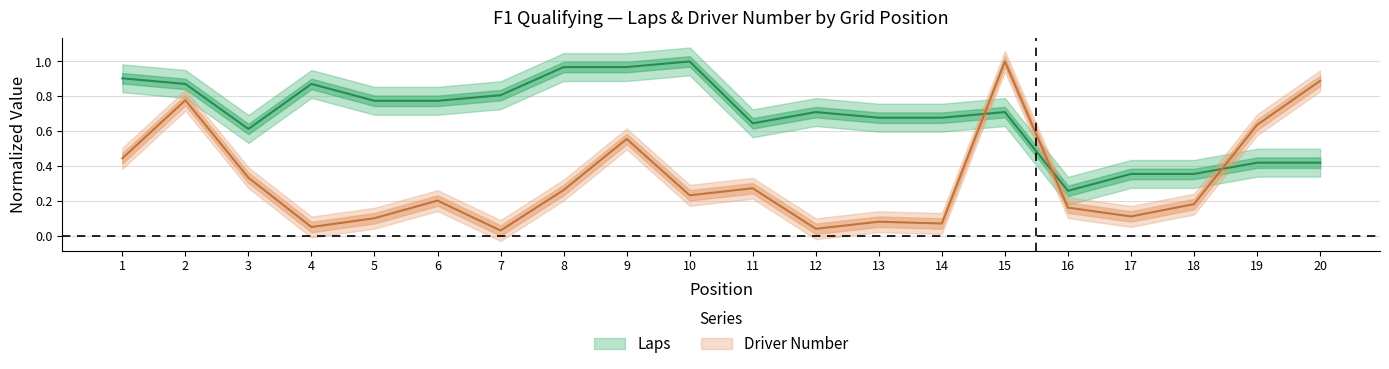

What is the difference between the highest and lowest values at 19?

0.2